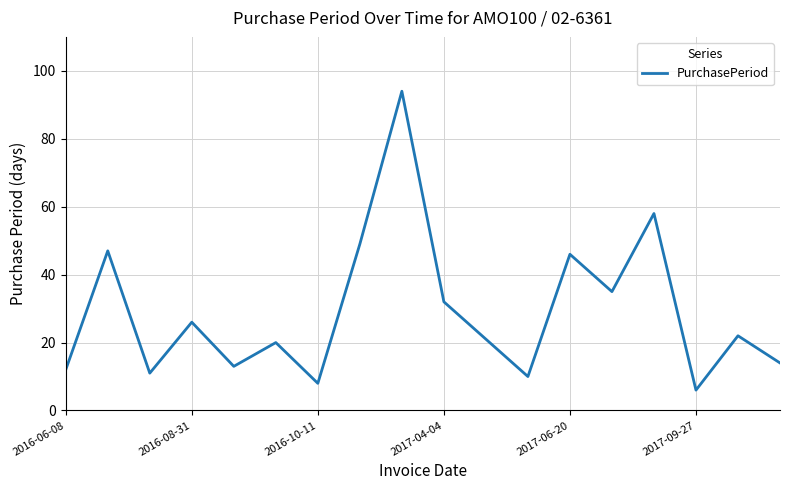

What is the difference between the second highest and minimum values?

52